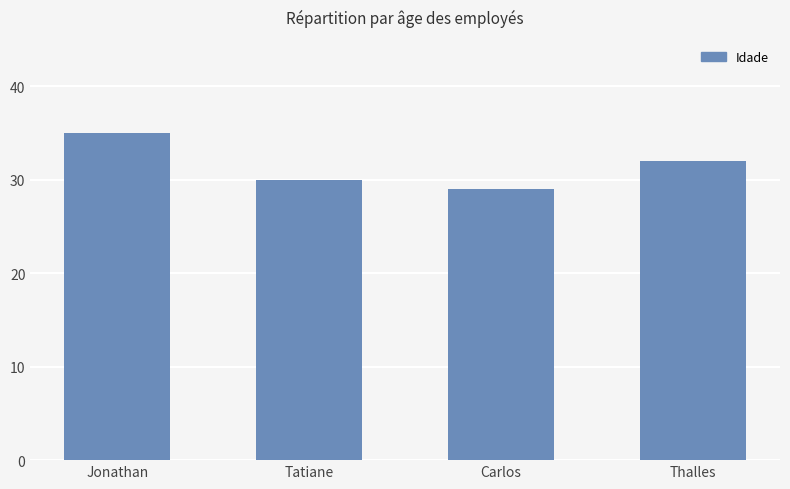

Reading left to right, what are all the values shown in this chart?

Jonathan=35	Tatiane=30	Carlos=29	Thalles=32